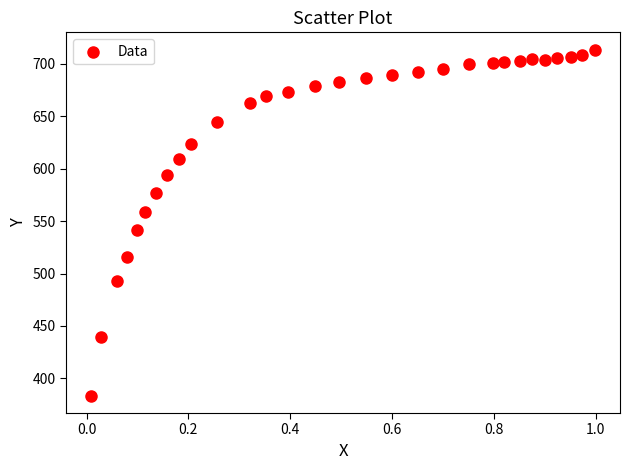

What Y value in the scatter plot is closest to 548?

542.0